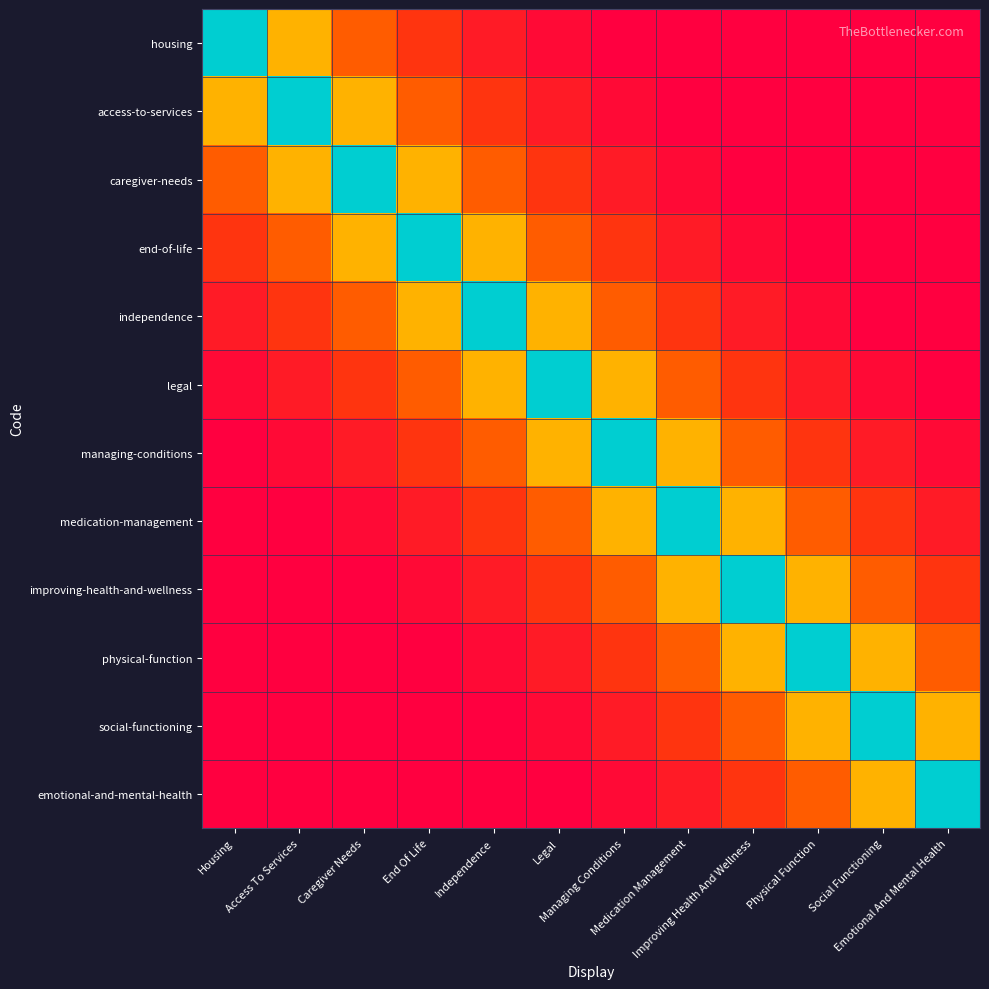

How many categories are shown in the chart?

12